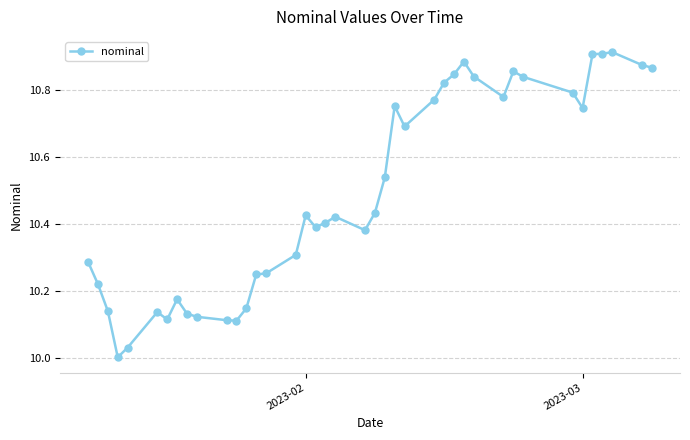

True or false: the data has more than 1 interior local peaks.

True